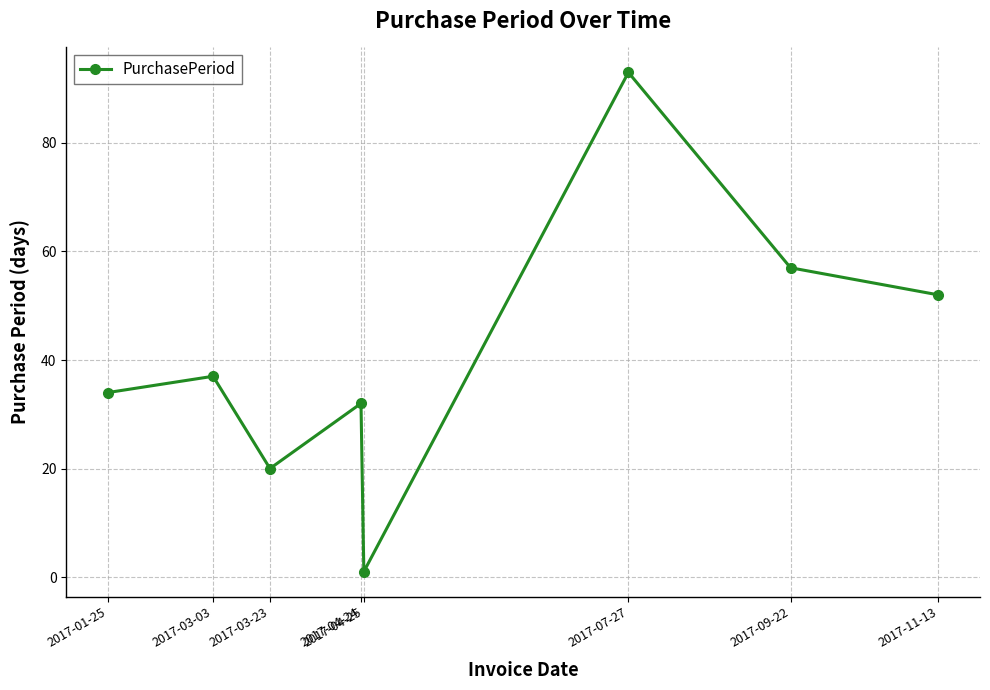

Count the number of data series in this chart.

1